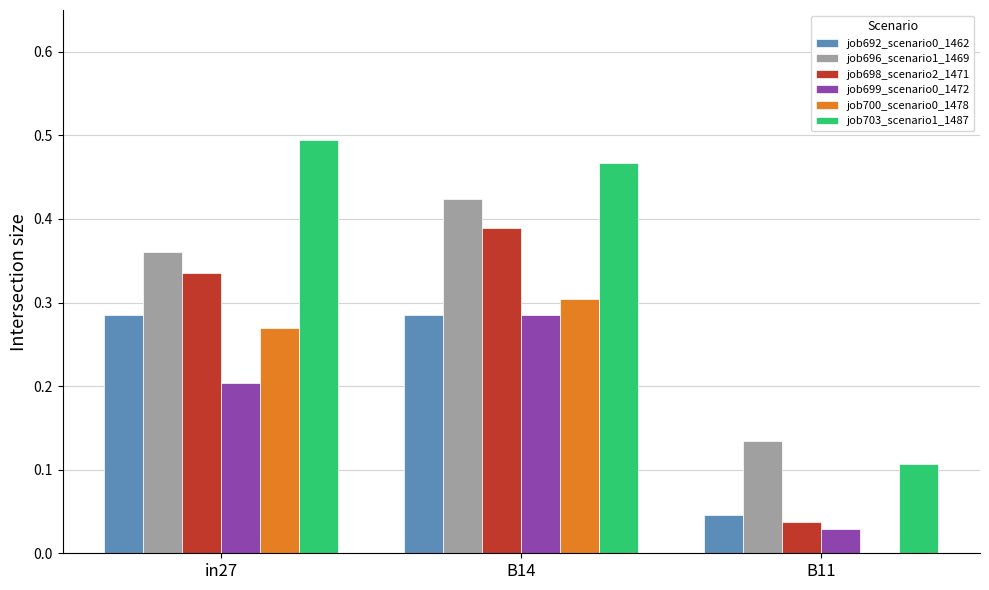

What is the sum of the job696_scenario1_1469 values at B14 and in27?

0.8